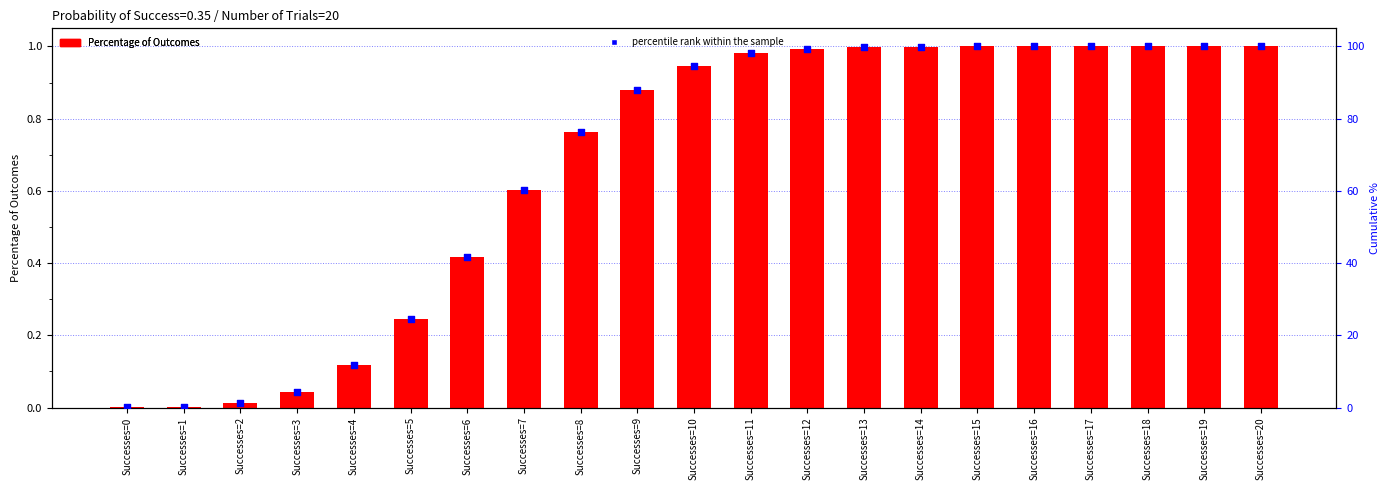

What are all the series names shown in the legend?

Percentage of Outcomes, percentile rank within the sample